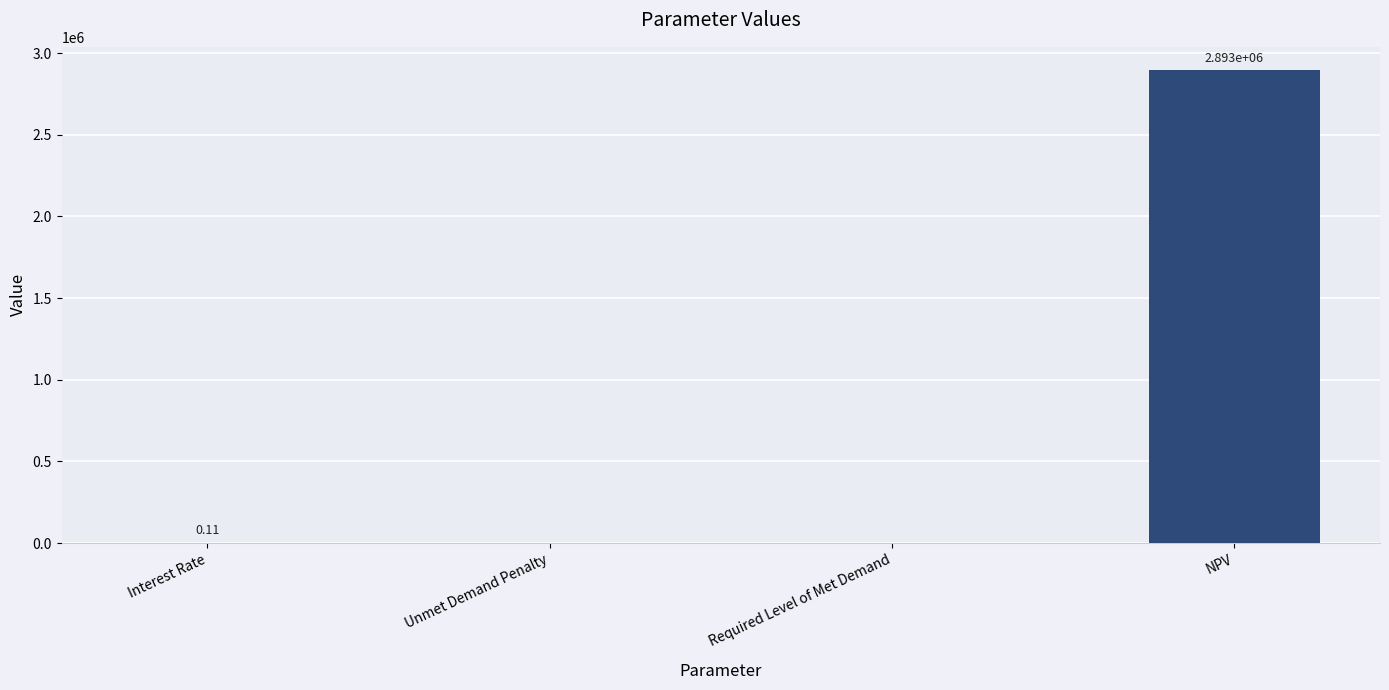

Which label corresponds to the largest value in the chart?

NPV